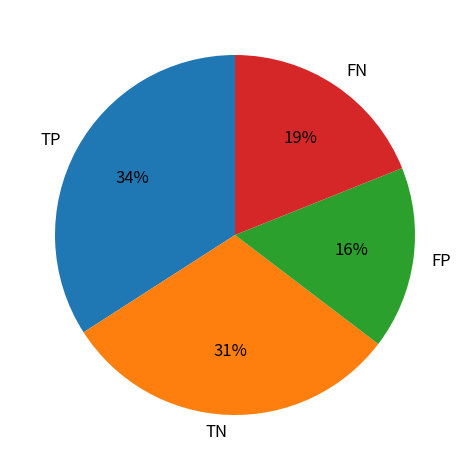

To the nearest percent, what percentage of the pie is TN?

31%